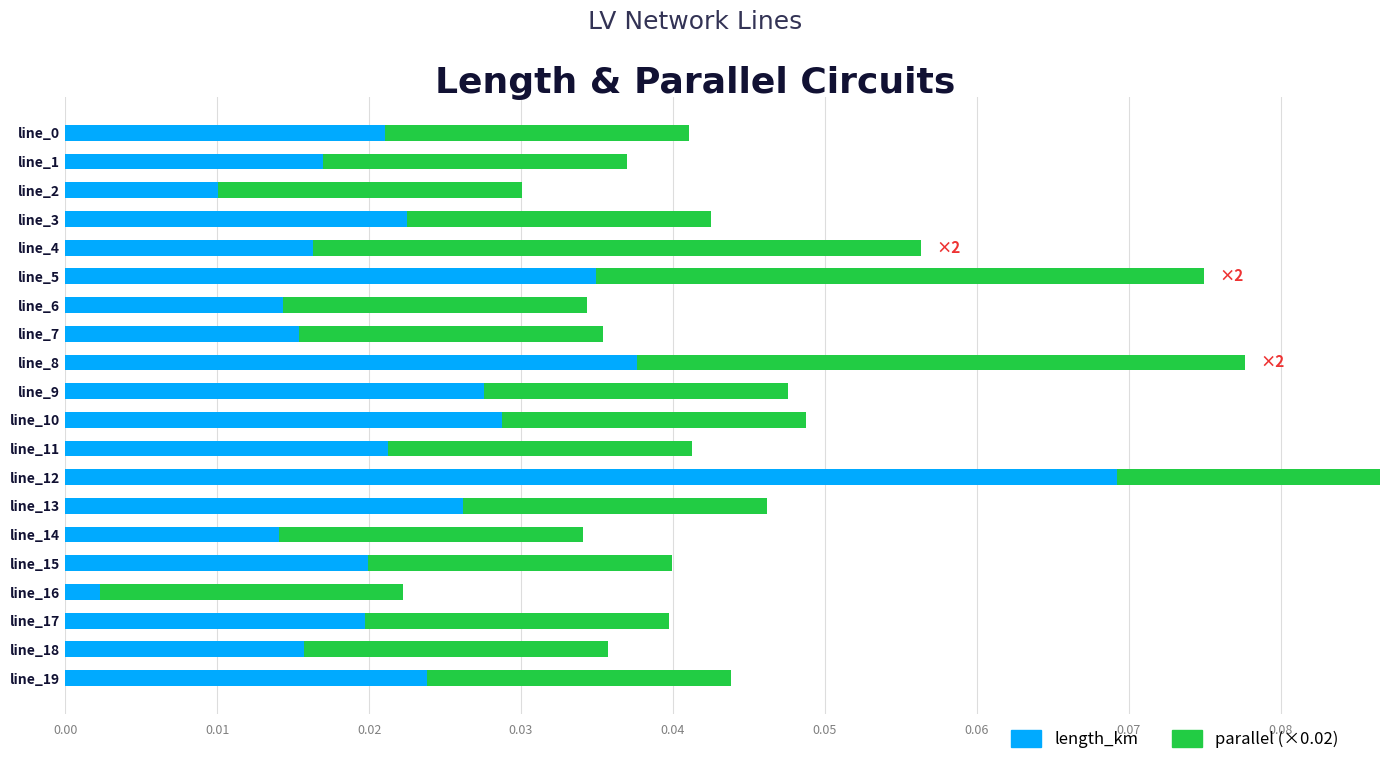

At which category is the sum across all series the highest?

line_12